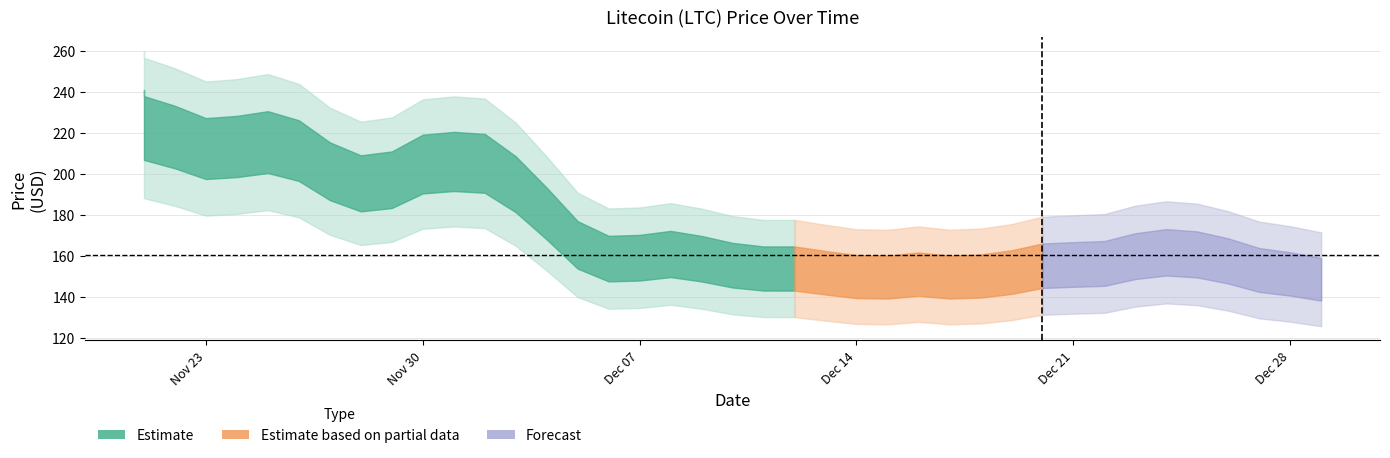

How many interior local peaks (higher than both neighbors) does the data have?

9